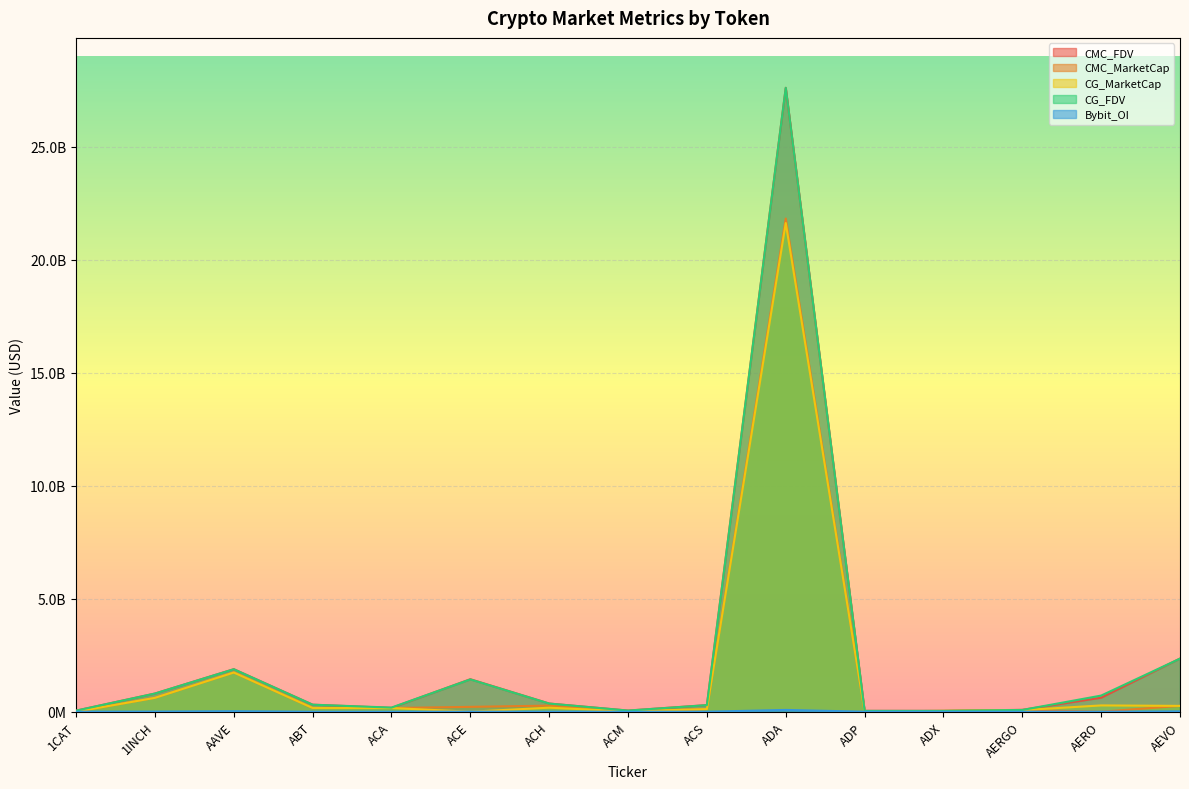

What position from the left is ACA?

5